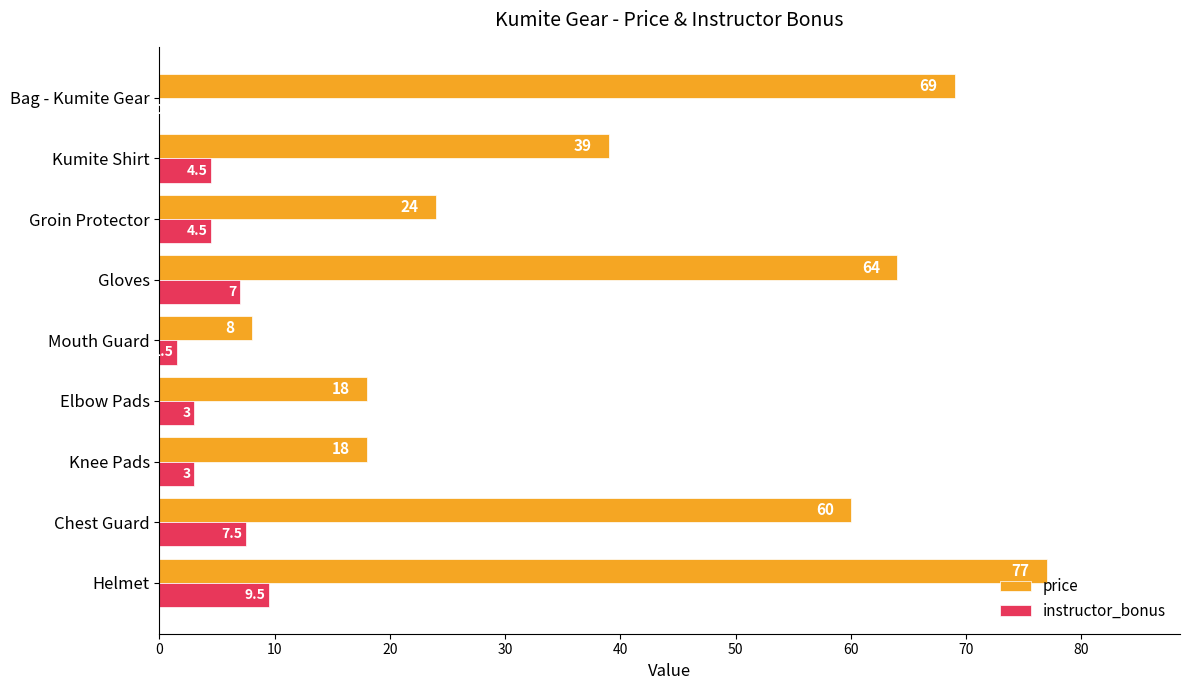

What is the sum of the price values at Kumite Shirt and Elbow Pads?

57.0